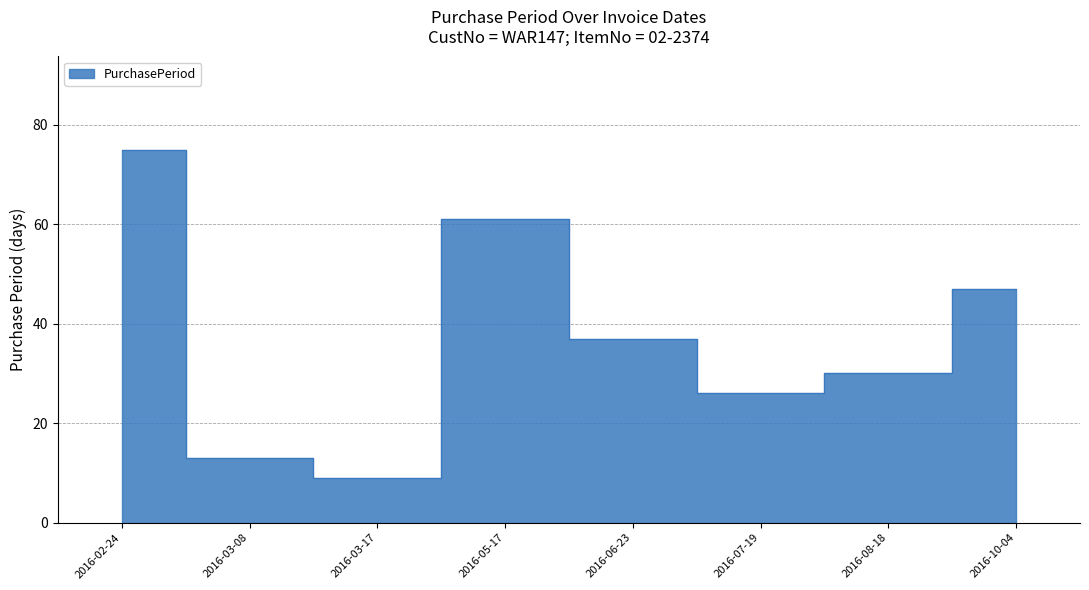

Reading left to right, transcribe all the data shown in this chart.

75	13	9	61	37	26	30	47